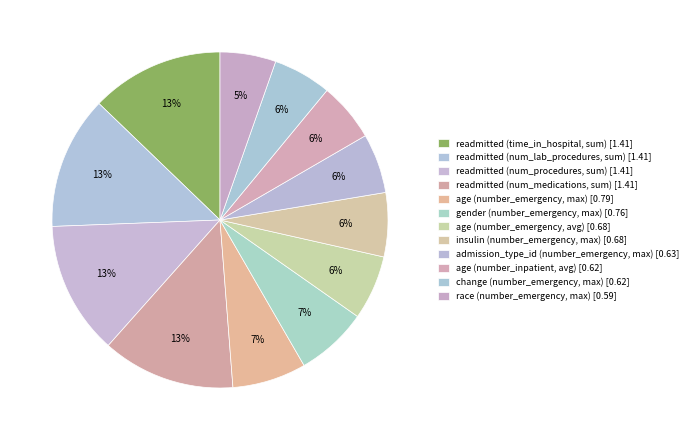

To the nearest percent, what is the difference between the largest and smallest slice percentages?

7%